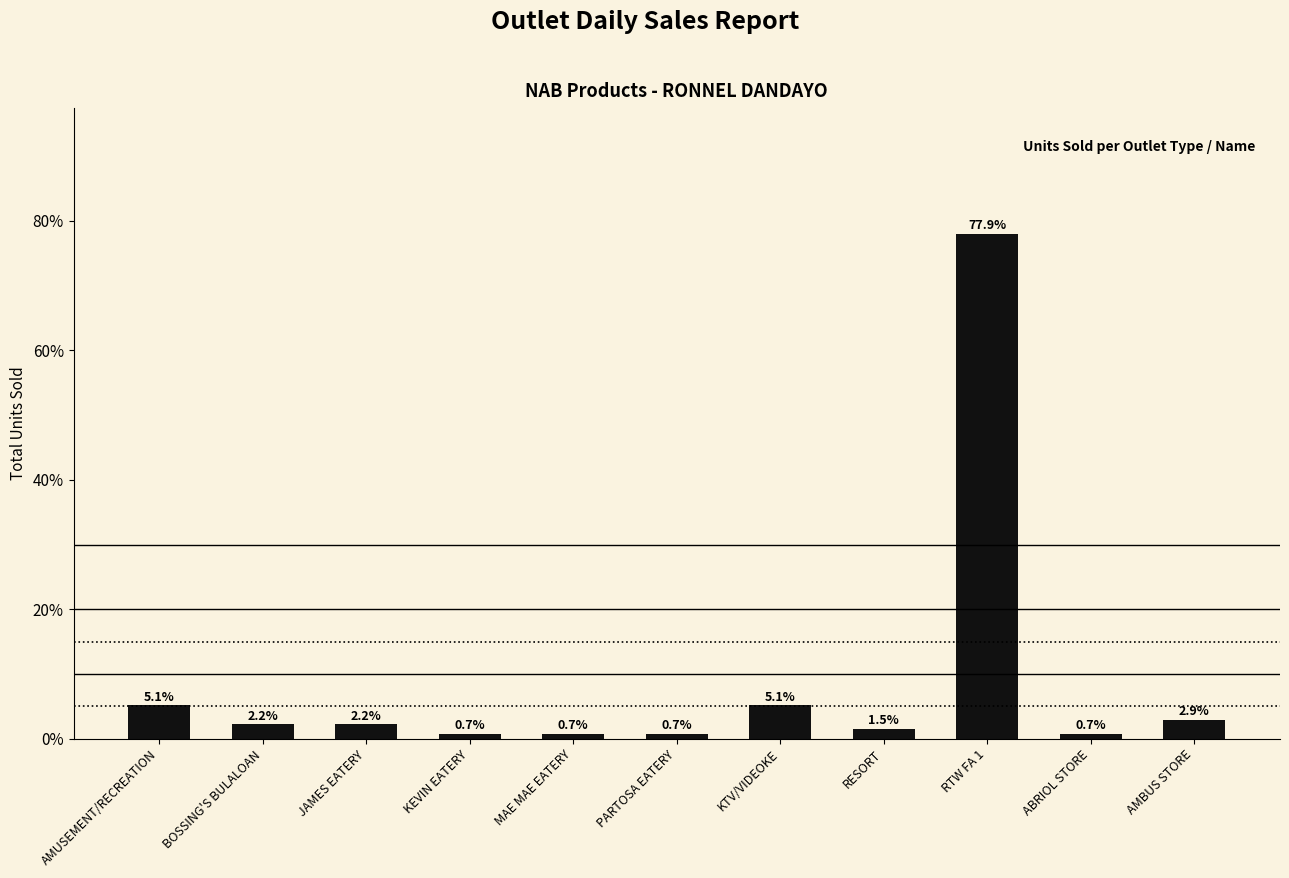

What is the sum of the values at KTV/VIDEOKE and BOSSING'S BULALOAN?

7.4